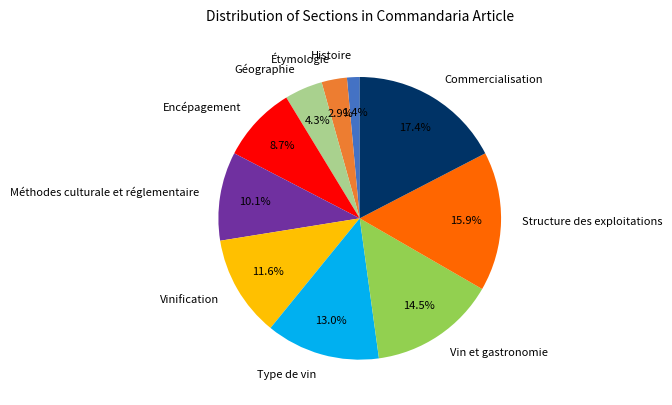

Does Type de vin account for over 50% of the chart?

No